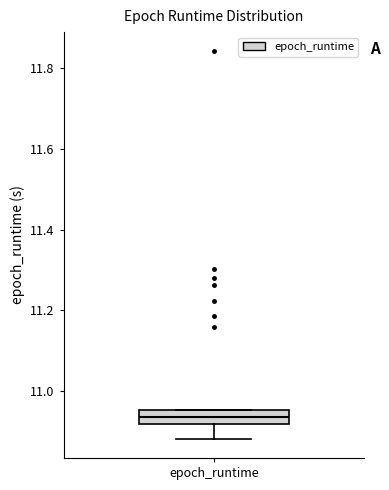

Read this box plot against the y-axis: the position of the median line, the range covered by the box, and the ends of both whiskers. The values are not printed on the chart, so give them approximately, as read against the axis.

median 10.94, box 10.92 to 10.96, whiskers 10.88 to 10.96